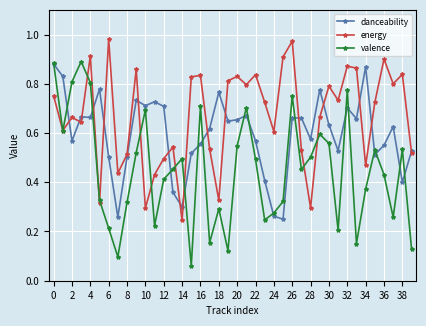

Which series has the widest spread of values?

valence